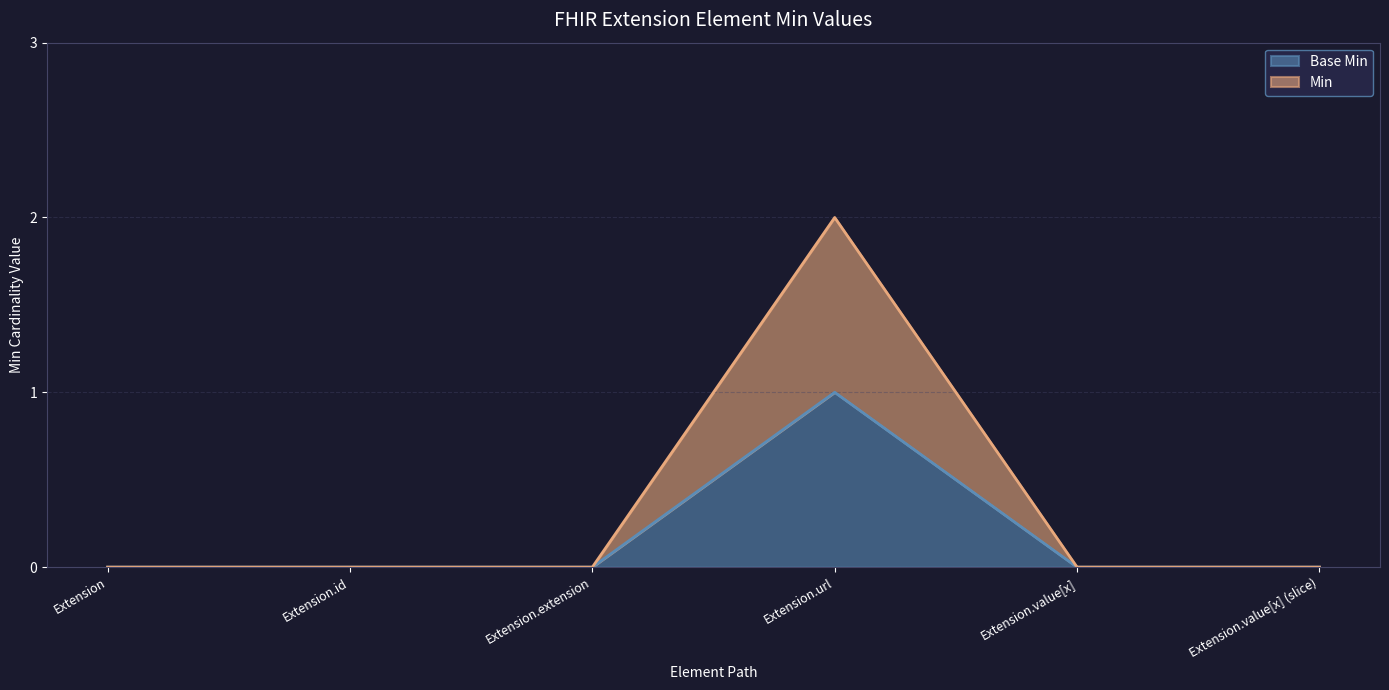

What position from the right is Extension.url?

3